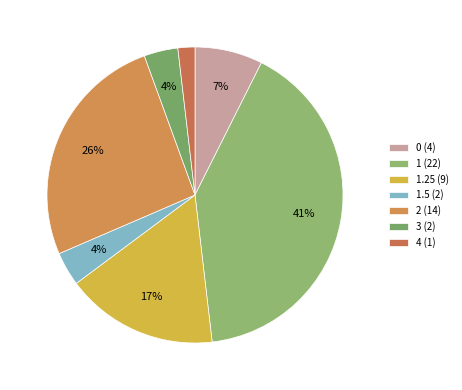

How many segments does this pie chart have?

7